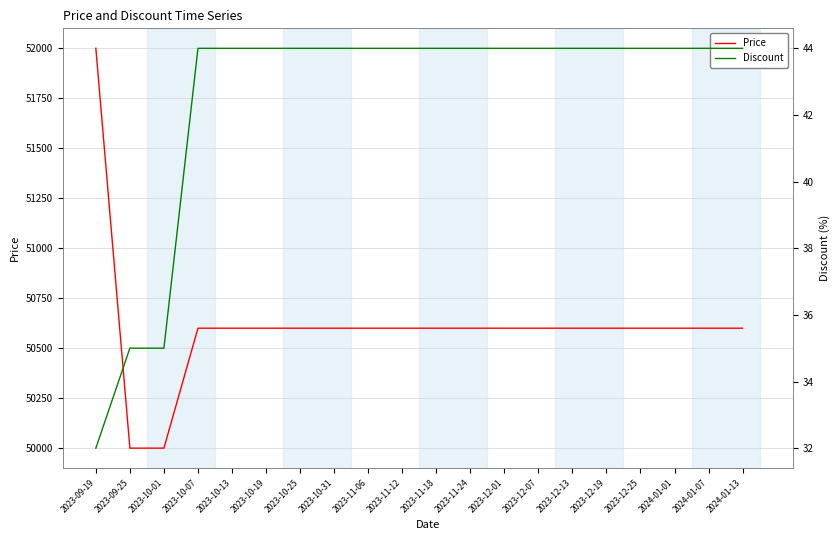

What is the total value across all series at 2023-10-07?

50644